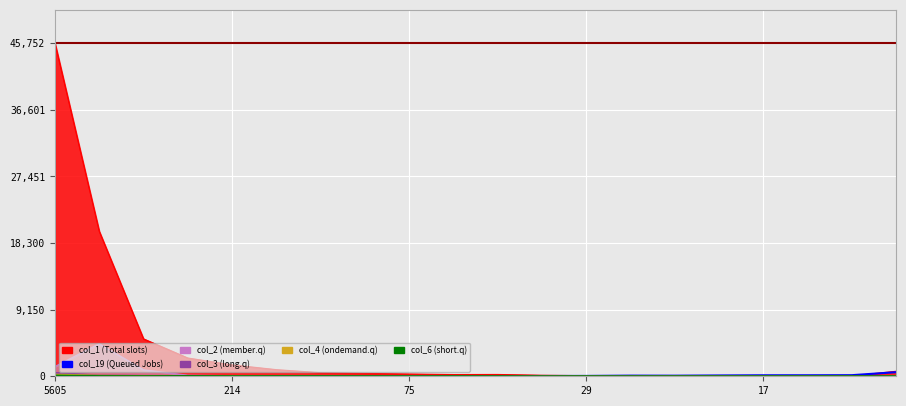

Which category has the highest value across all series?

19